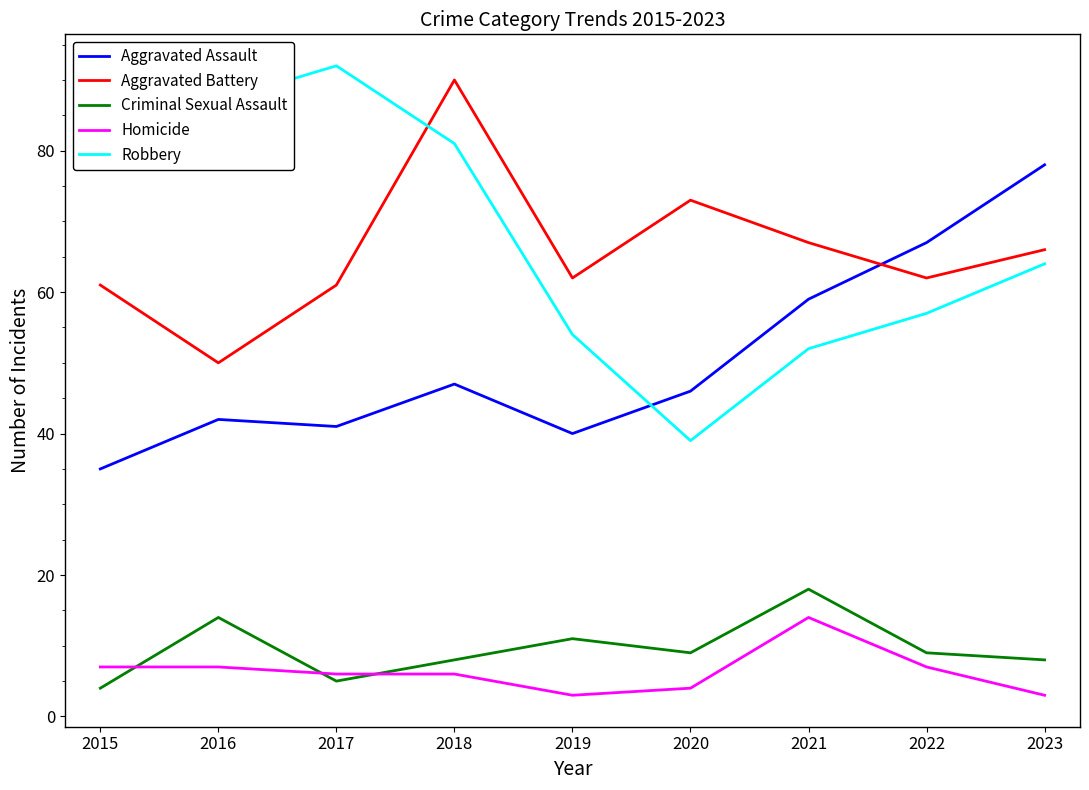

What is the average value of the Criminal Sexual Assault series?

10